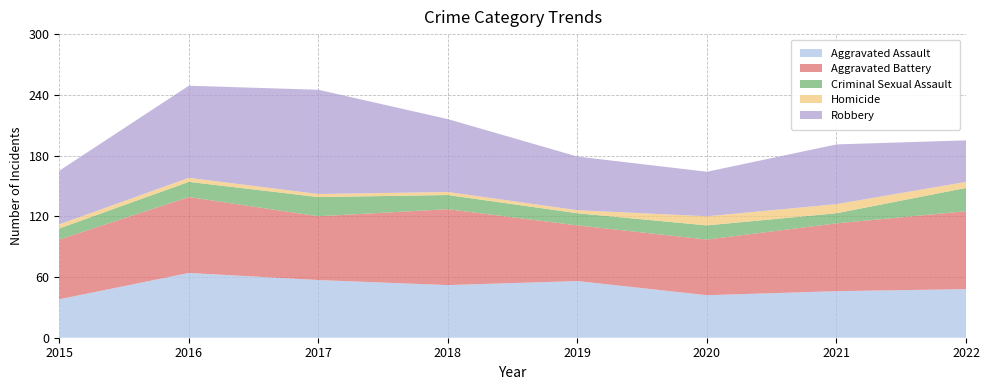

Reading left to right, list all the values displayed in this chart.

Aggravated Assault: 38	64	57	52	56	42	46	48
Aggravated Battery: 59	75	63	75	55	55	67	77
Criminal Sexual Assault: 11	15	19	14	12	14	10	23
Homicide: 4	4	3	3	3	9	9	6
Robbery: 53	91	103	72	53	44	59	41